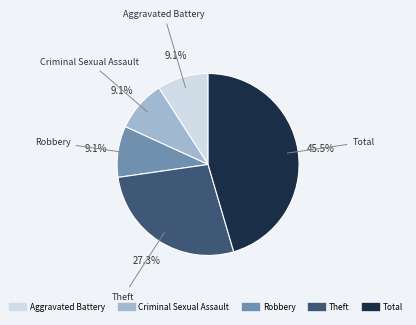

What is the ratio of the value at Robbery to the value at Theft?

0.3